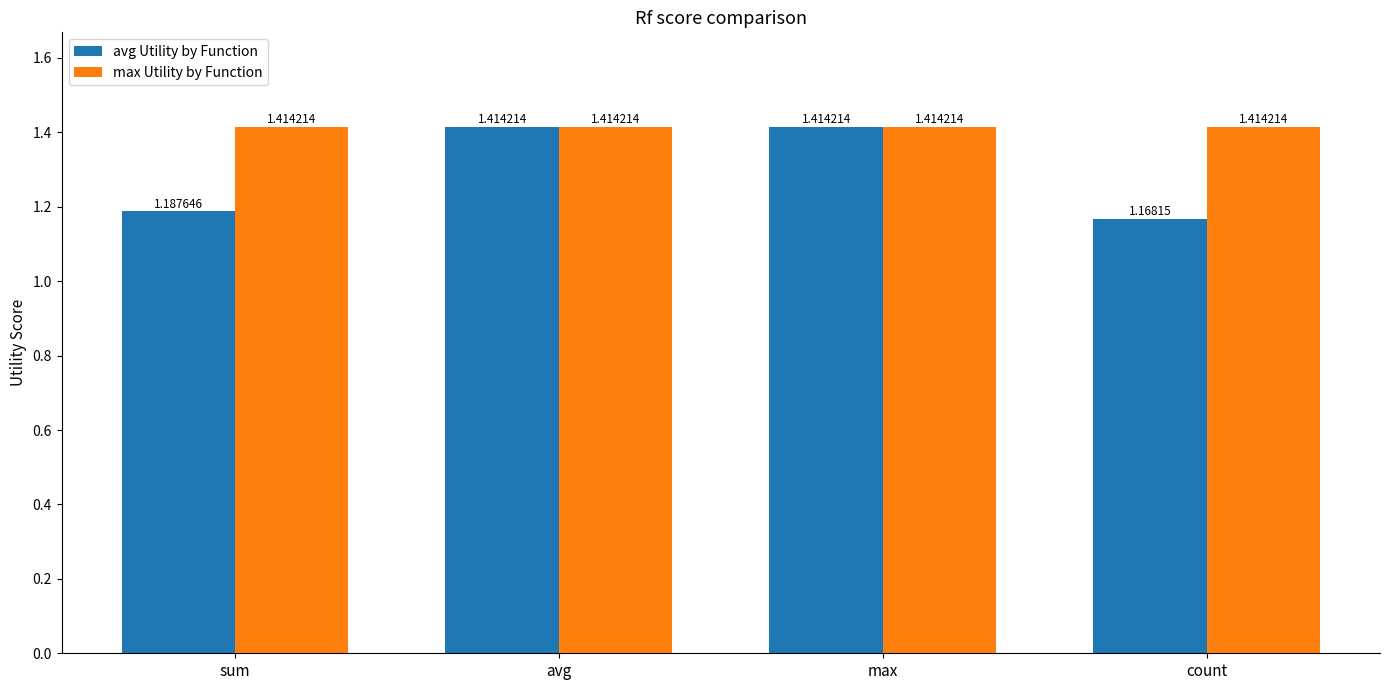

Which series has the largest total across all categories?

max Utility by Function